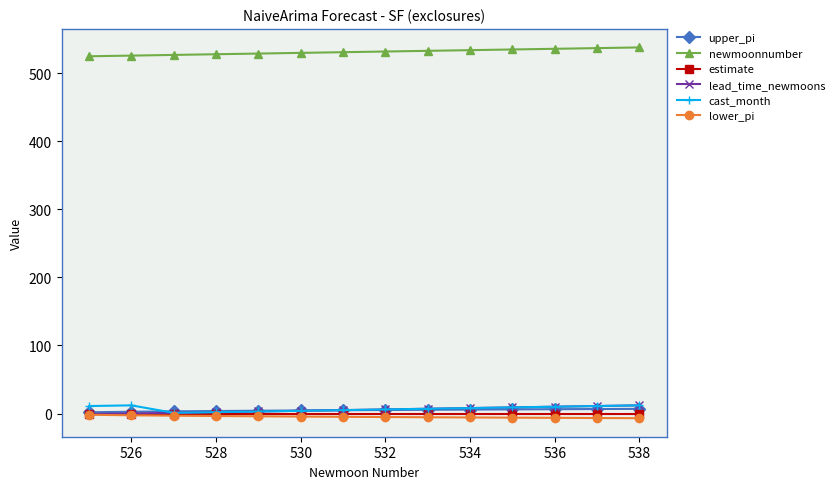

At how many categories does at least one series exceed 387?

14